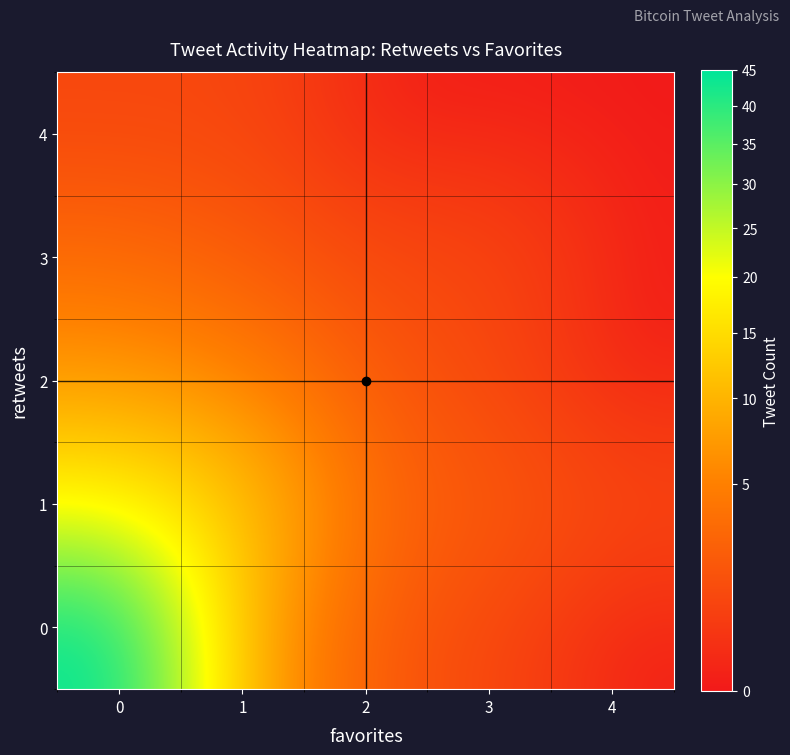

At how many categories does at least one series exceed 42?

1